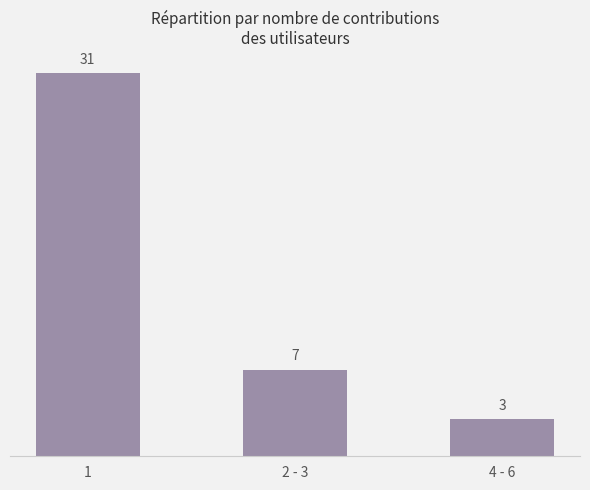

List the labels in order of value, smallest first.

4 - 6, 2 - 3, 1